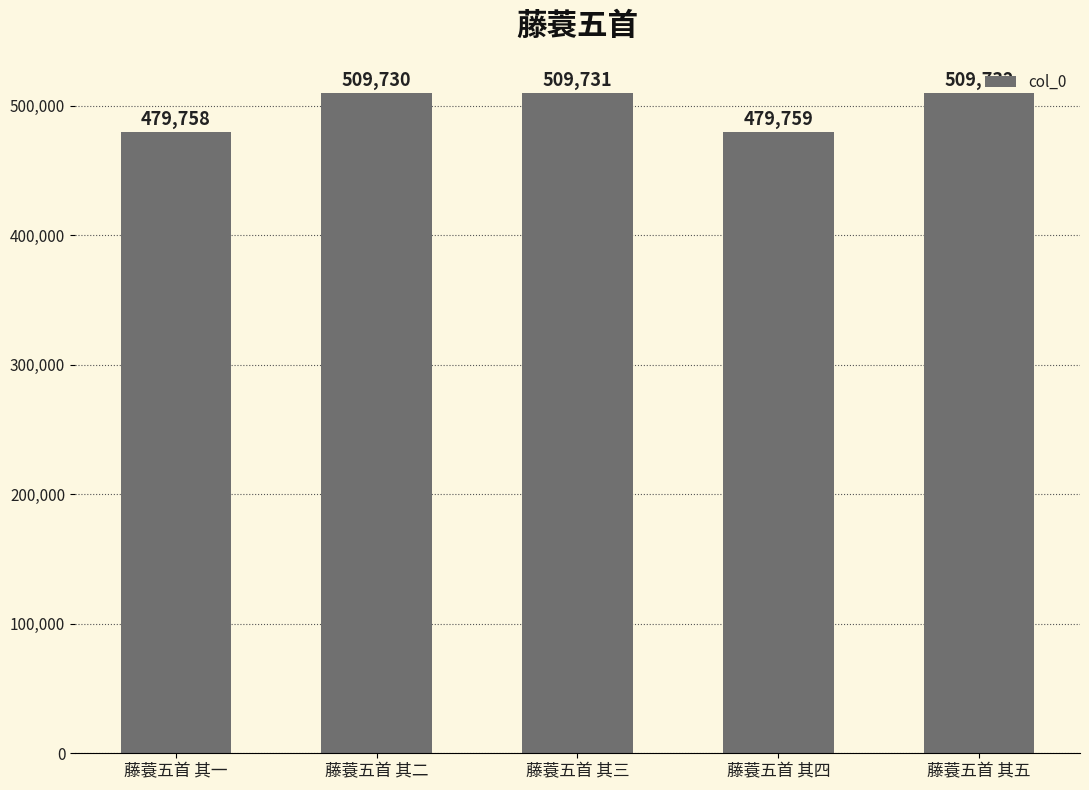

Reading left to right, extract all data points from this chart.

藤蓑五首 其一=479758	藤蓑五首 其二=509730	藤蓑五首 其三=509731	藤蓑五首 其四=479759	藤蓑五首 其五=509732